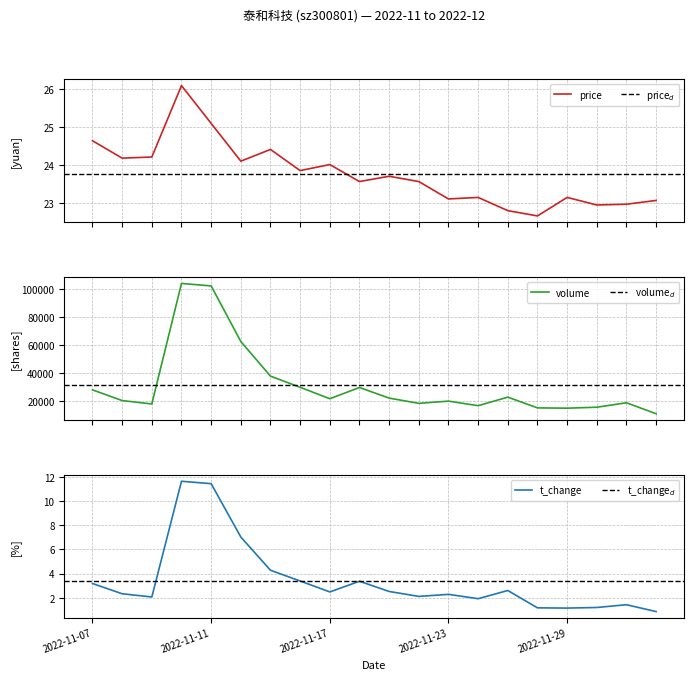

Does the chart have visible grid lines?

Yes